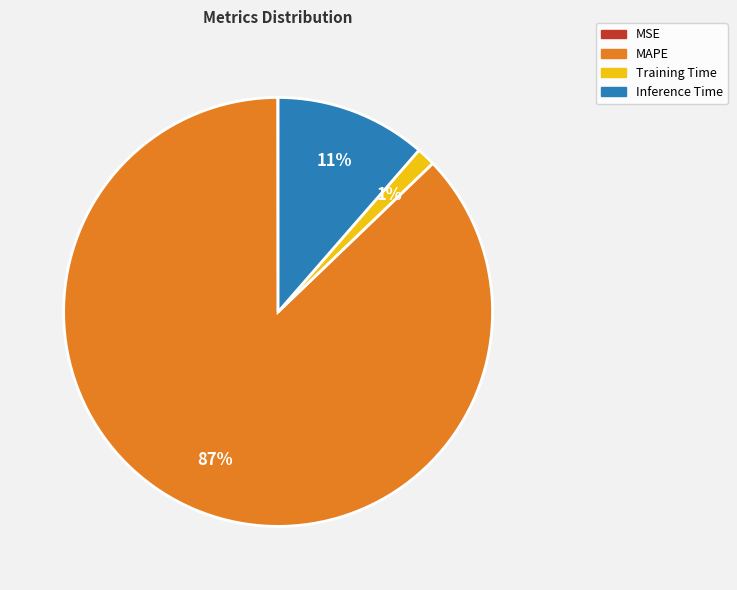

To the nearest percent, what is the average slice percentage?

25%